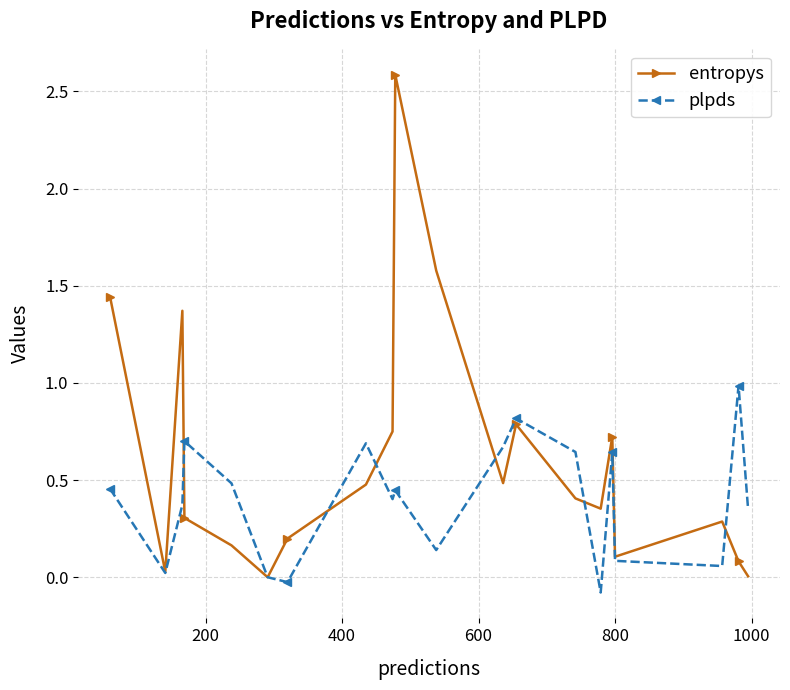

Count the number of categories in the chart.

20